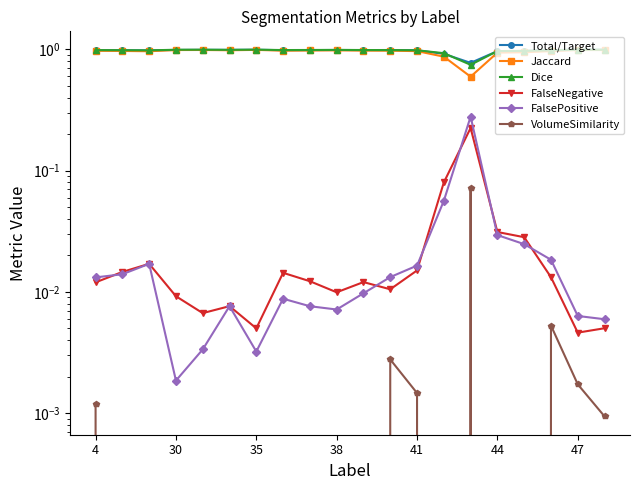

The Jaccard series shows 1.3 at 30. True or false?

False